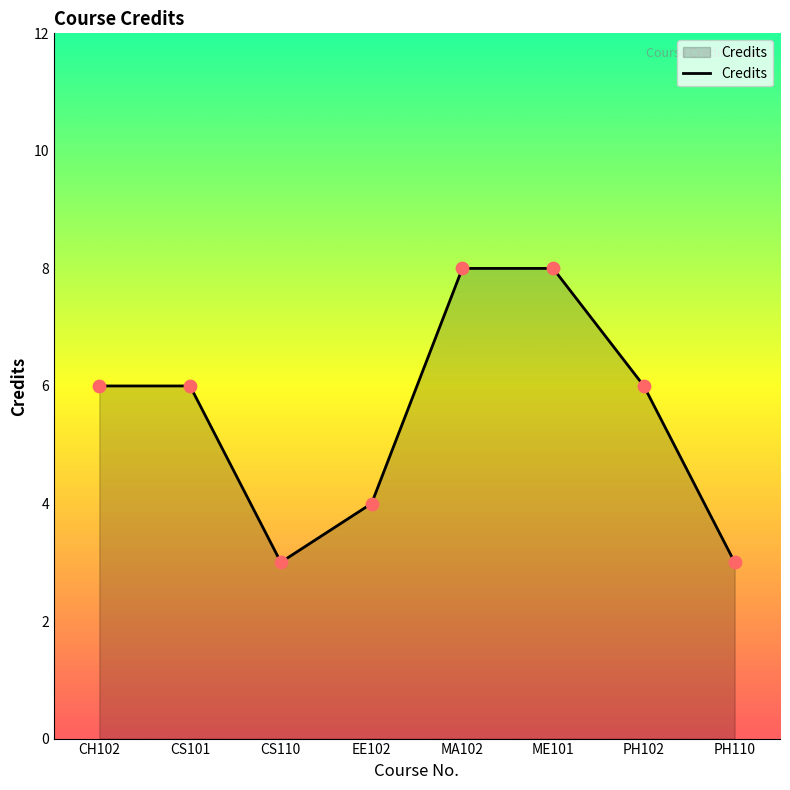

What is the change in value from CS101 to CS110?

-3